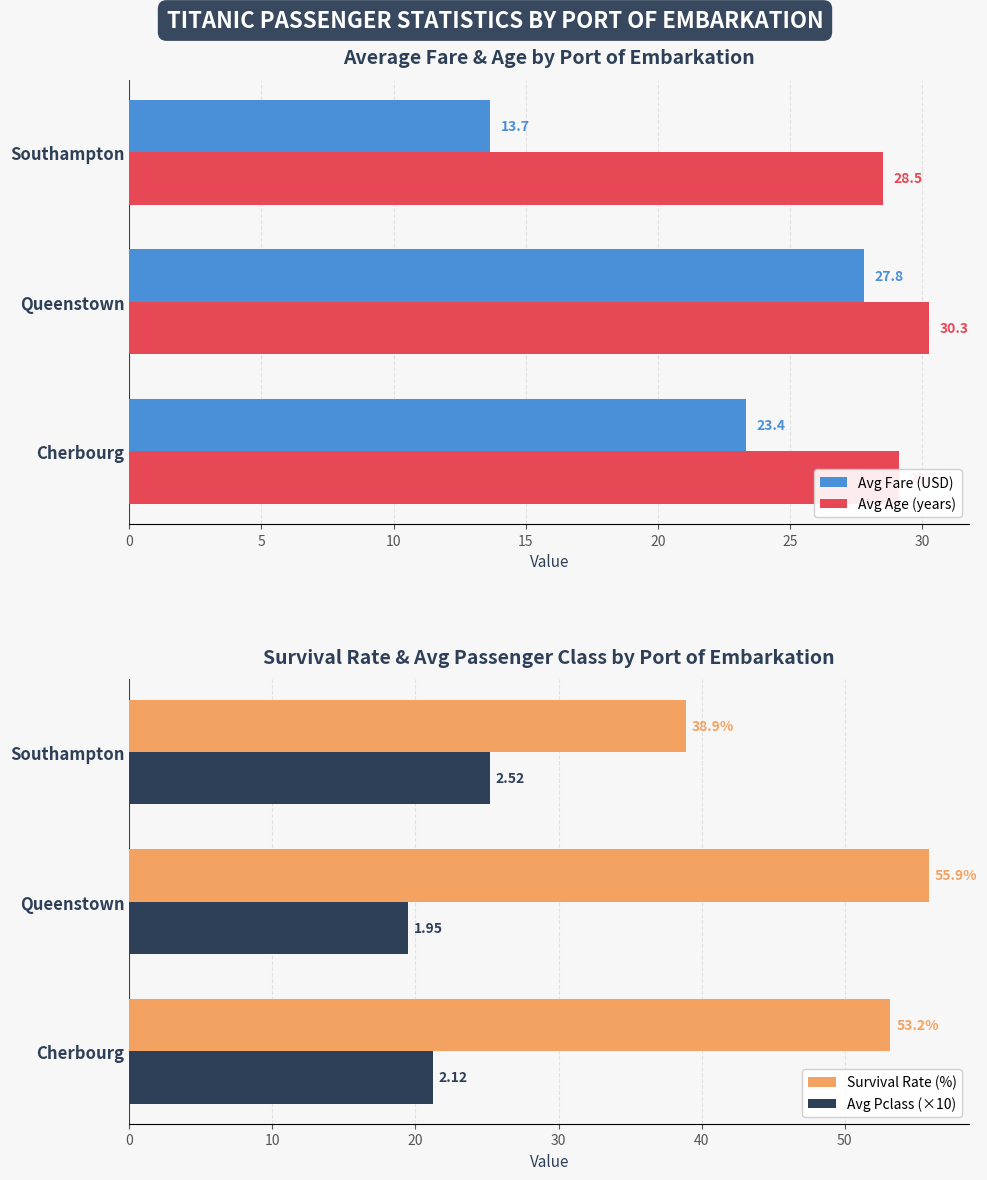

What is the sum of all Avg Pclass (×10) values?

65.9